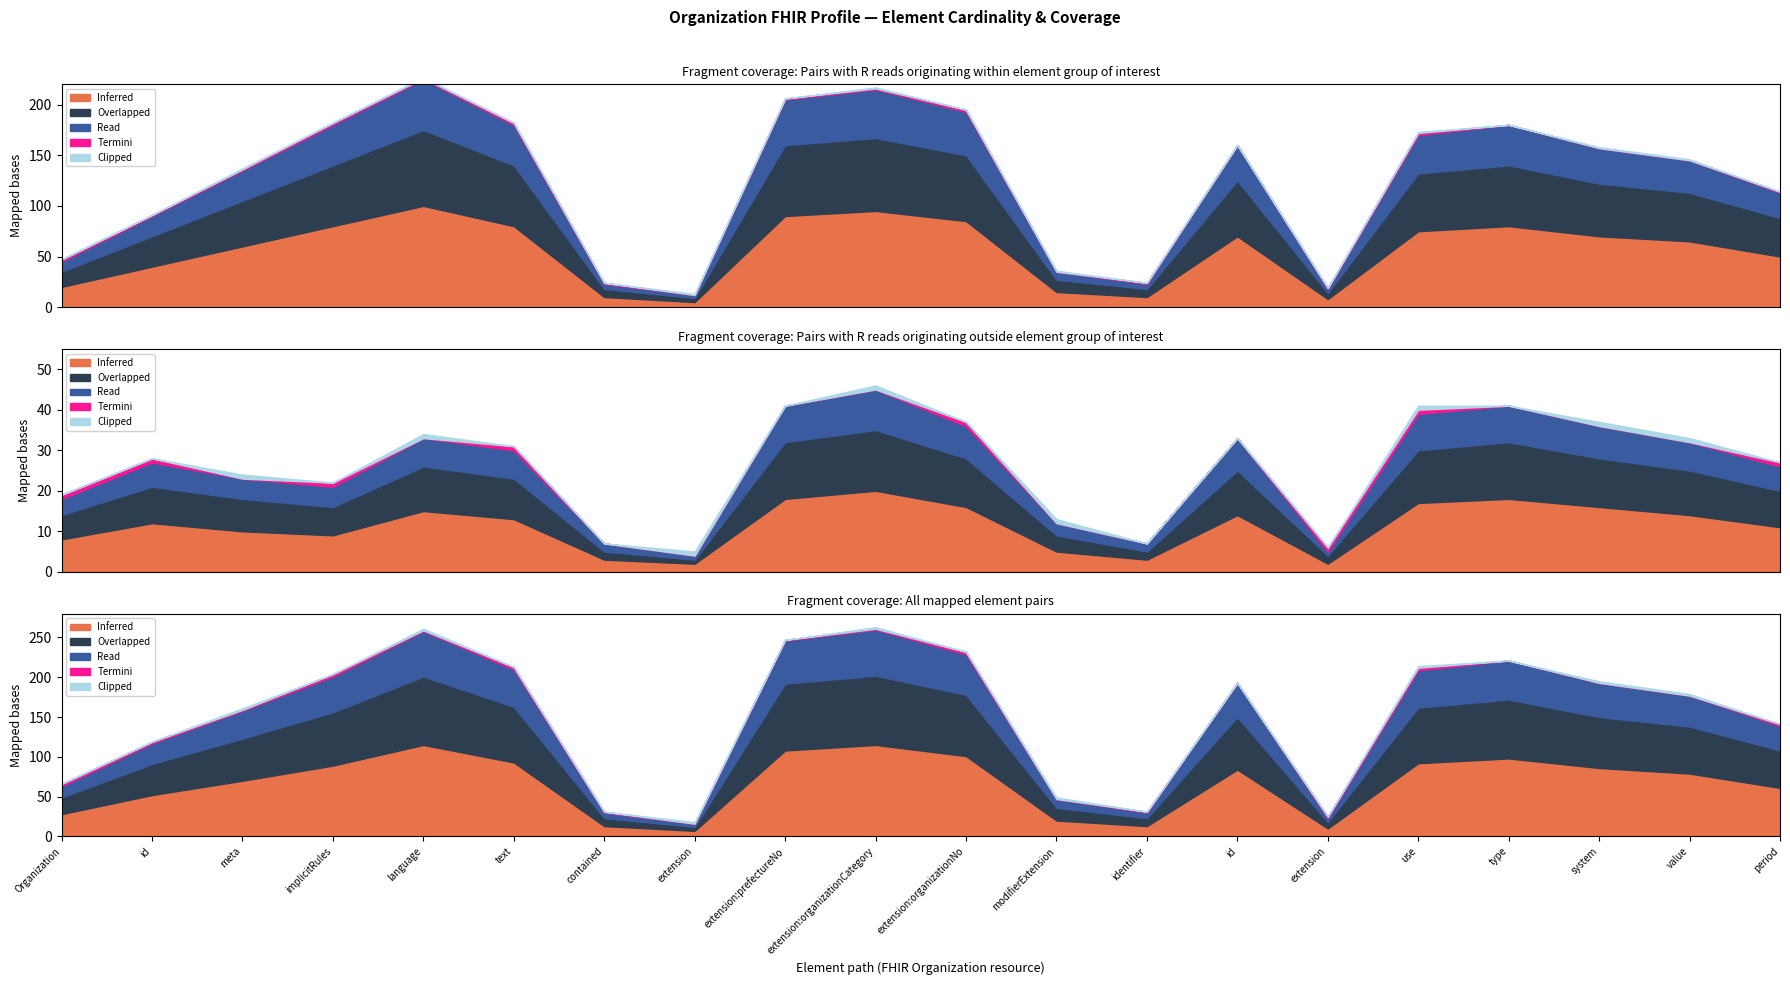

At which category does Read reach its first local peak?

Organization.language